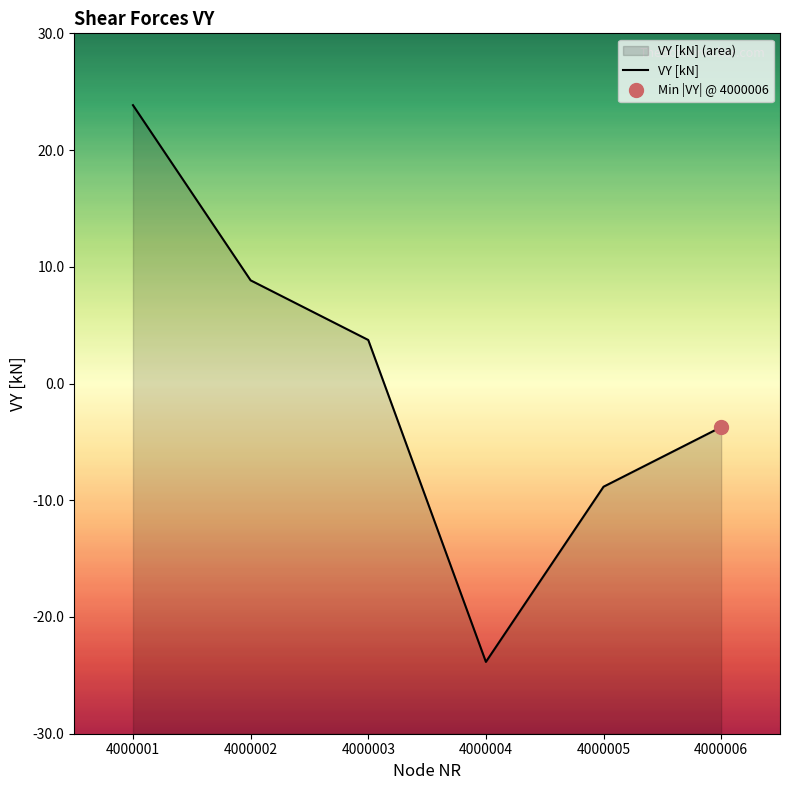

What is the ratio of the value at 4000003 to the value at 4000002?

0.4